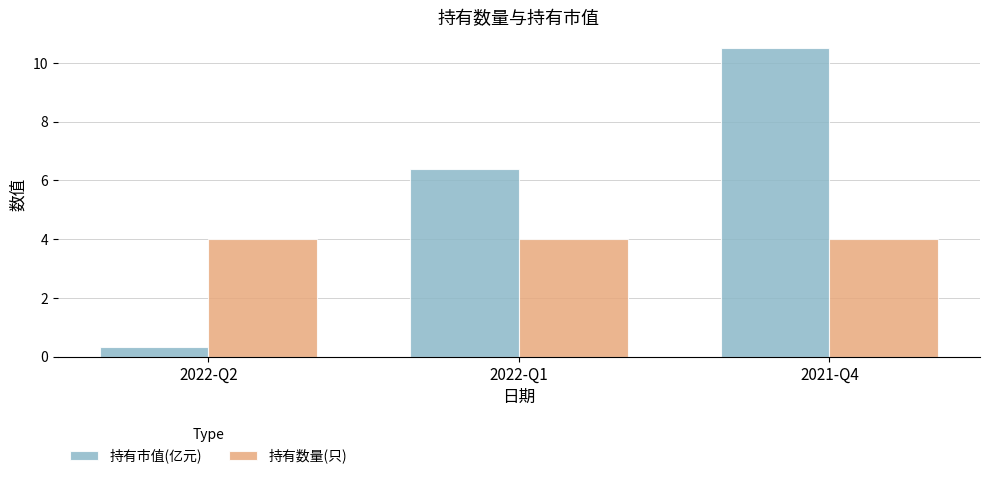

Where does the 持有市值(亿元) series first go above 6?

2022-Q1